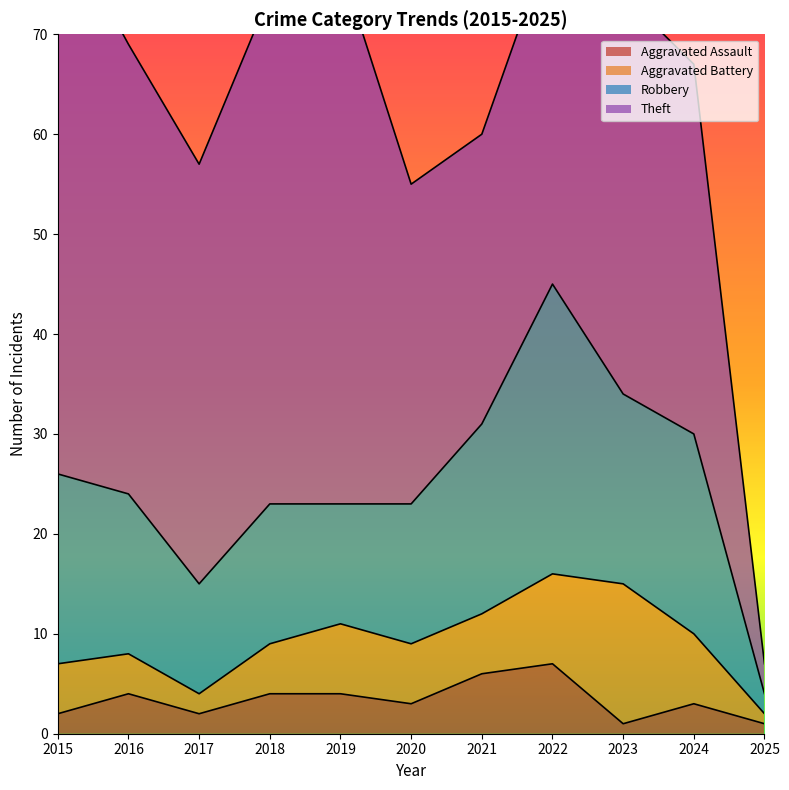

At which category is the sum across all series the highest?

2015